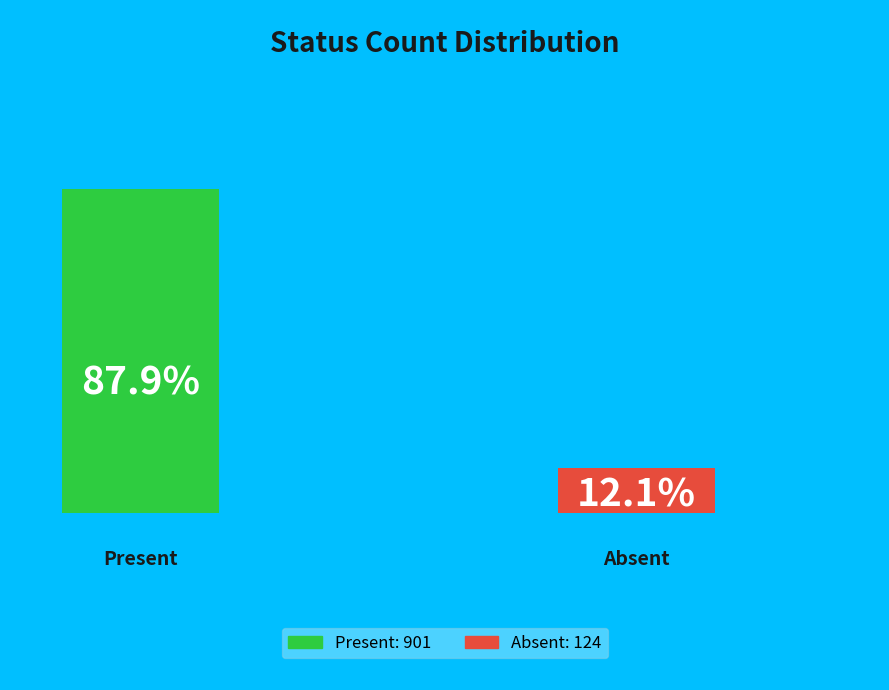

To the nearest percent, what is the difference between the largest and smallest slice percentages?

76%